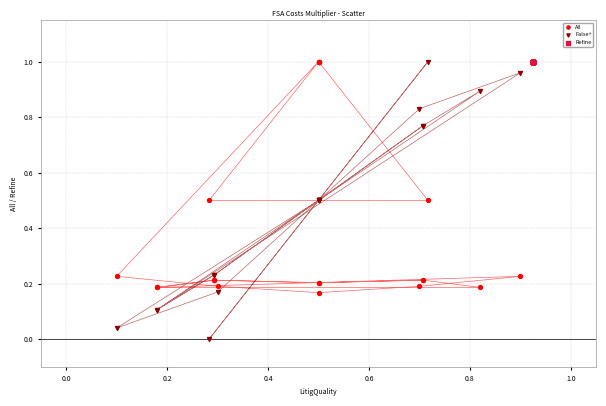

Which series reaches the minimum Y coordinate?

False+